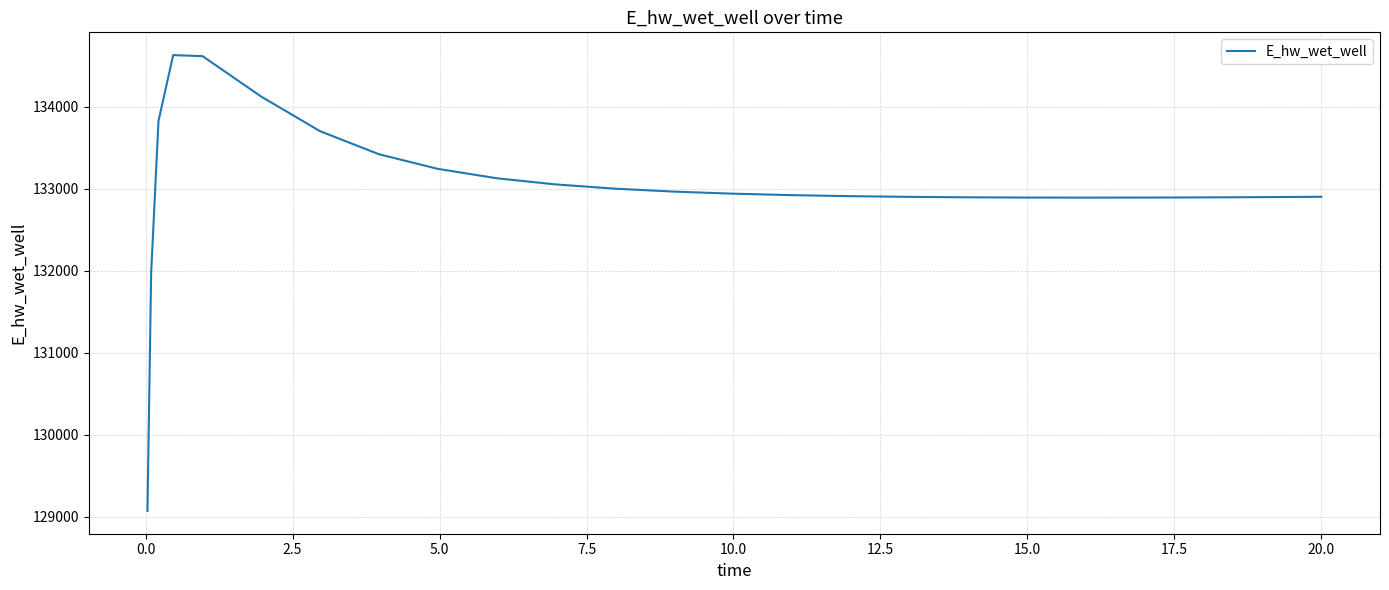

What is the minimum value shown in the chart?

129070.4